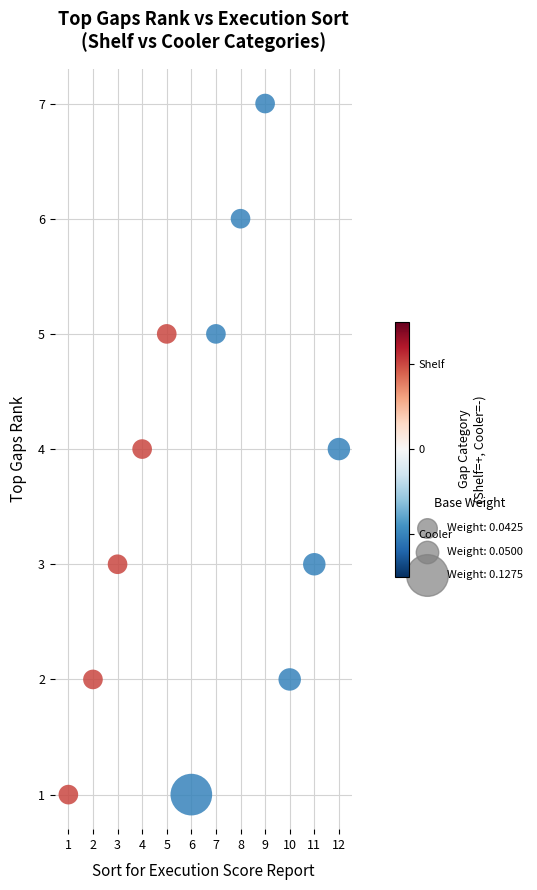

What is the range of Y values (max minus min)?

6